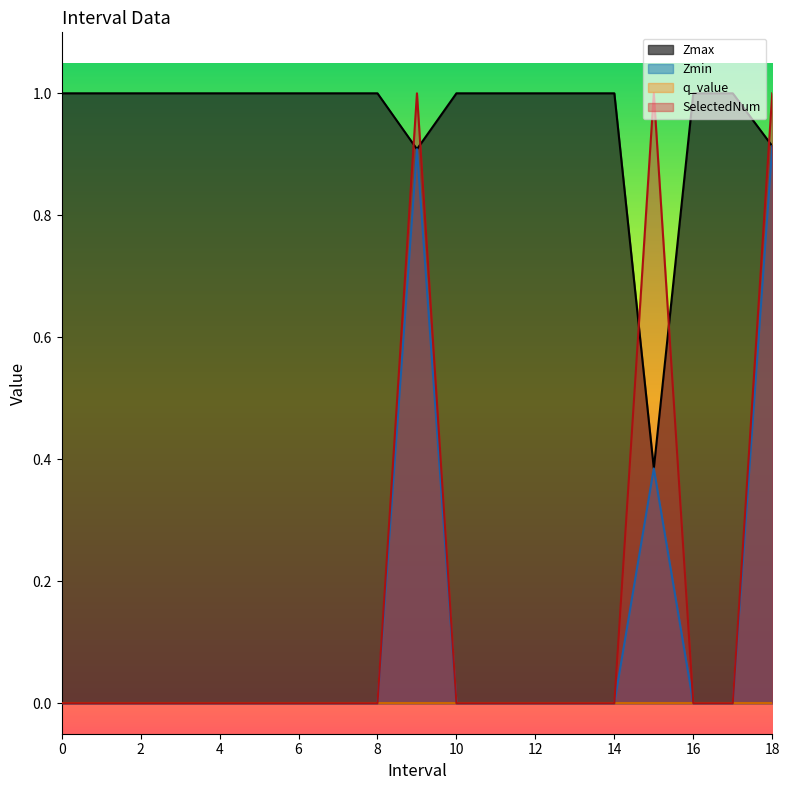

True or false: SelectedNum and Zmin cross at least once.

False